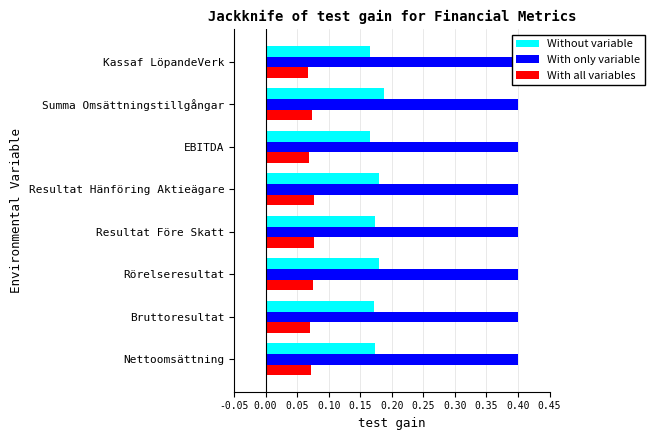

The Without variable series shows 0.2 at Resultat Hänföring Aktieägare. True or false?

True